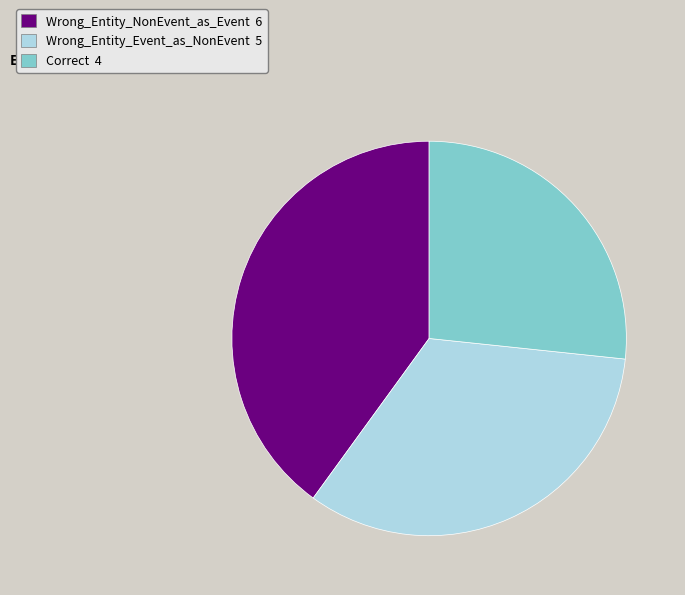

True or false: Wrong_Entity_Event_as_NonEvent accounts for 27% of the total.

False